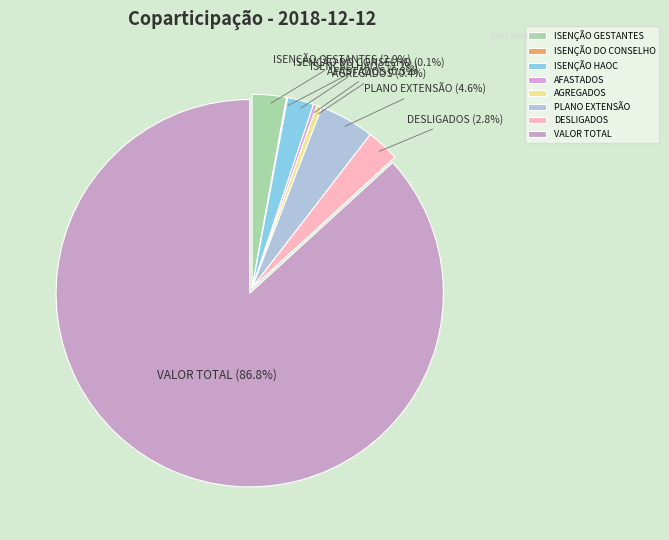

Do ISENÇÃO HAOC and DESLIGADOS together represent more than half of the pie?

No